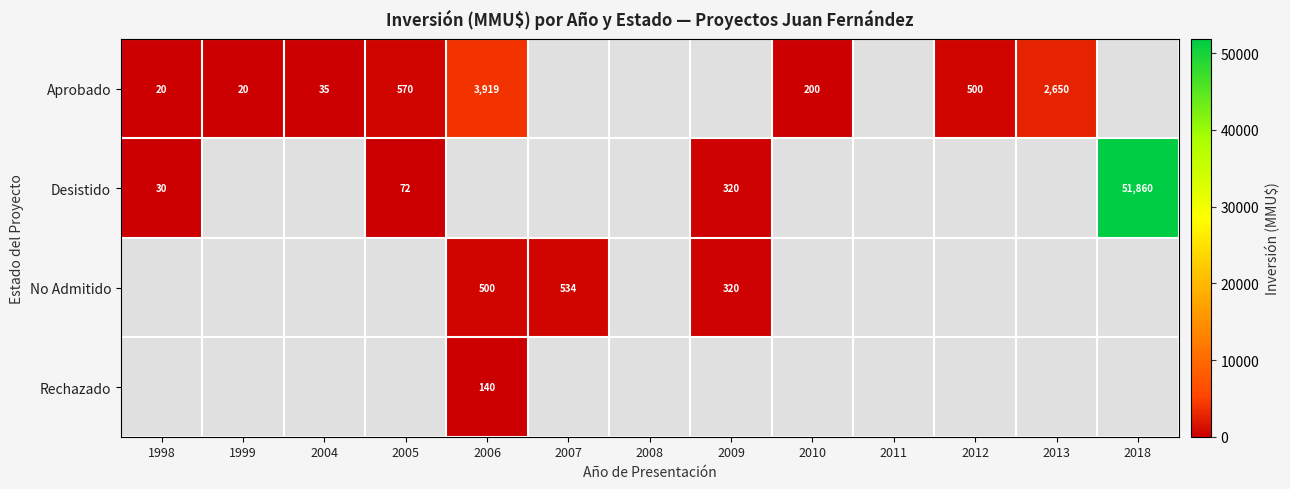

How many series are shown in this chart?

4